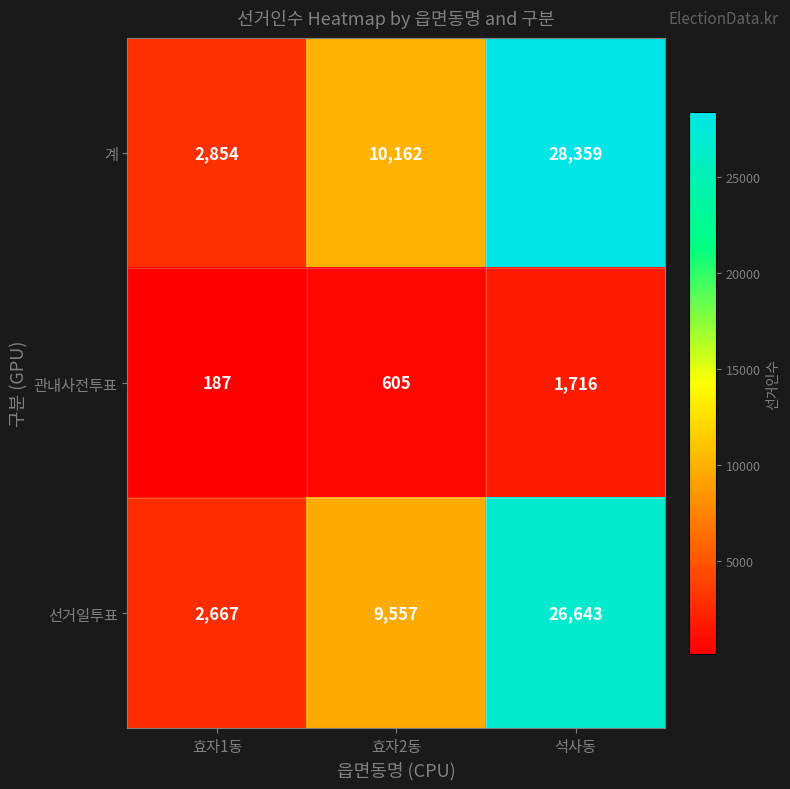

List the labels in order of 계 value, largest first.

석사동, 효자2동, 효자1동